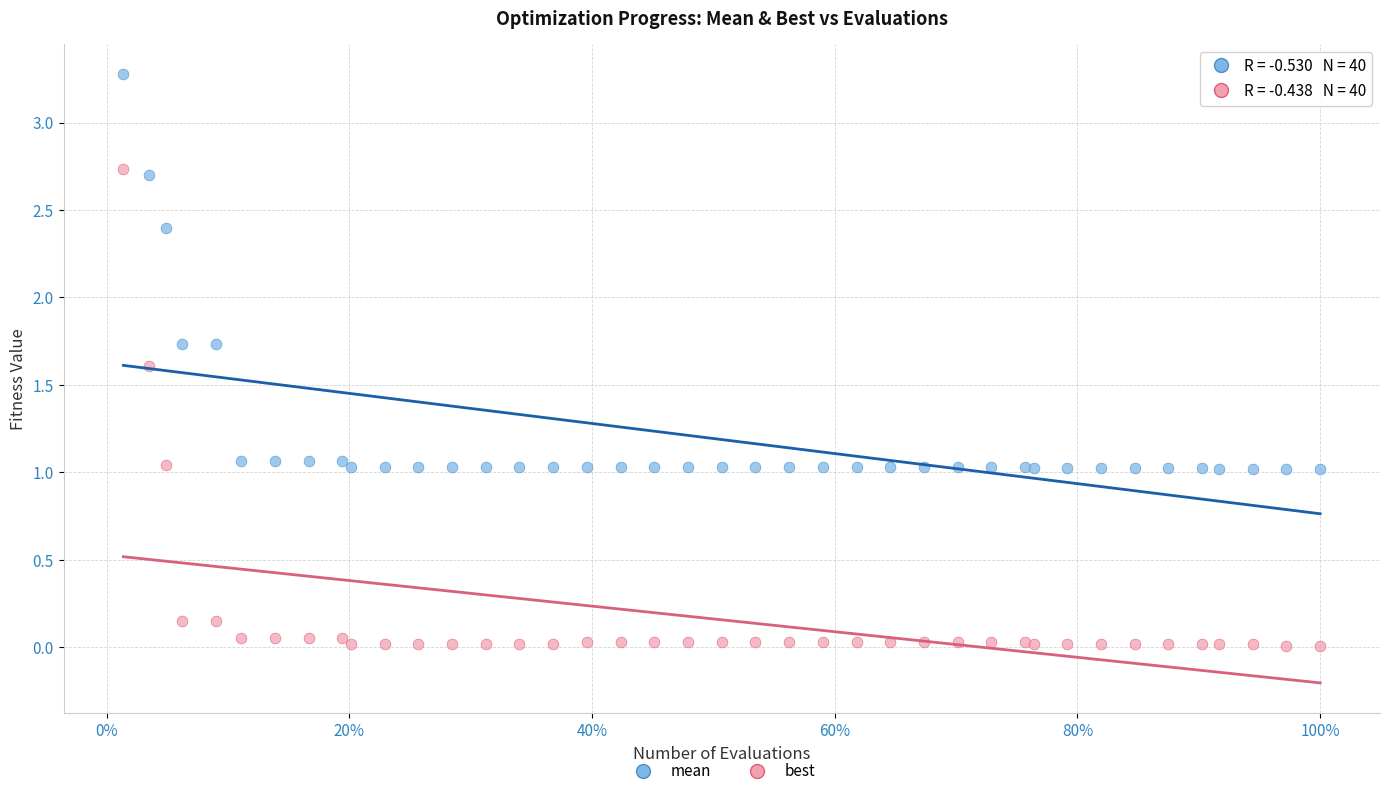

Which series reaches the minimum Y coordinate?

best